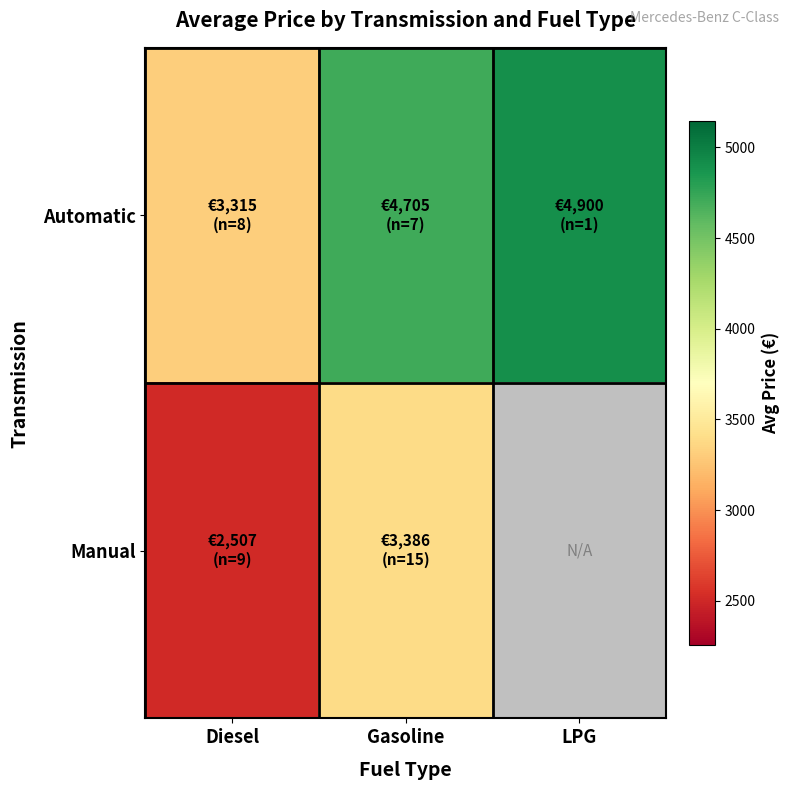

Is the value of Automatic at Diesel greater than the value of Manual at LPG?

No